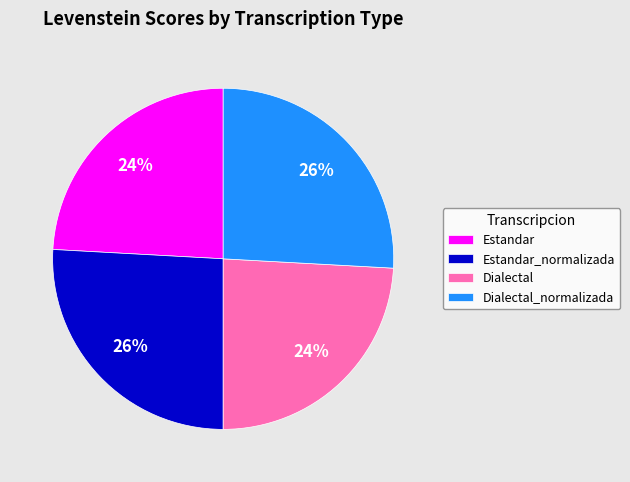

True or false: Dialectal accounts for 24% of the total.

True